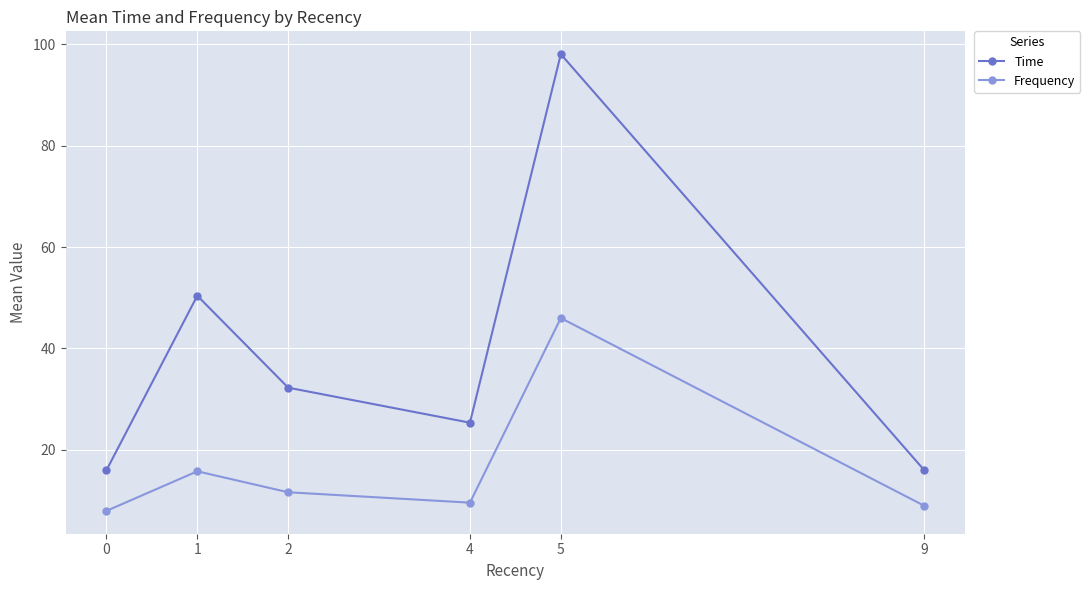

At which category does Frequency reach its first local peak?

1